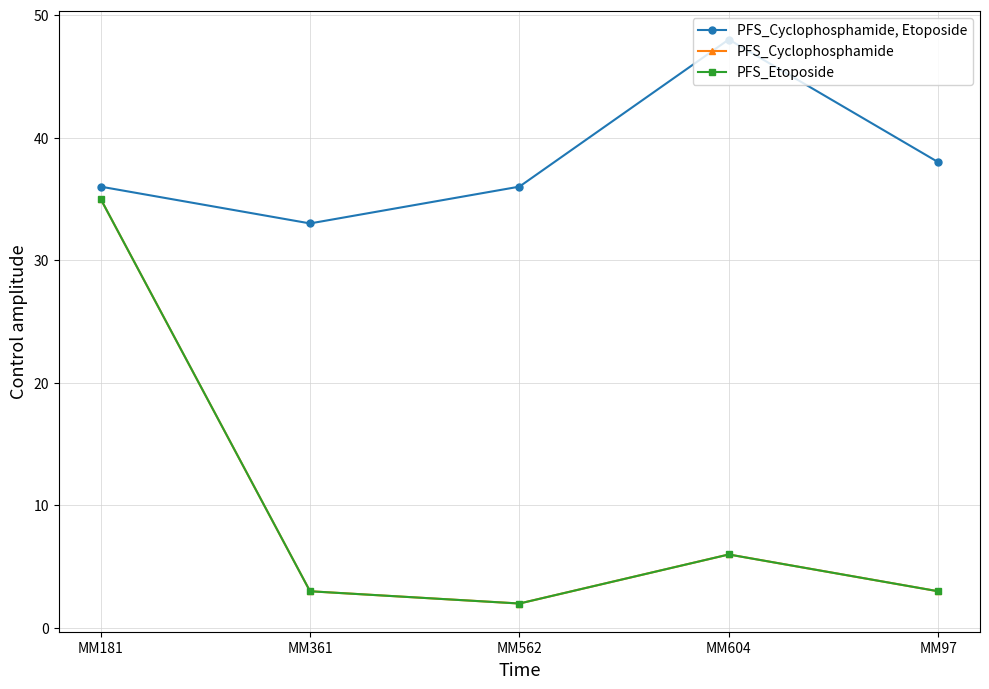

True or false: PFS_Etoposide has a value of 4 at MM97.

False